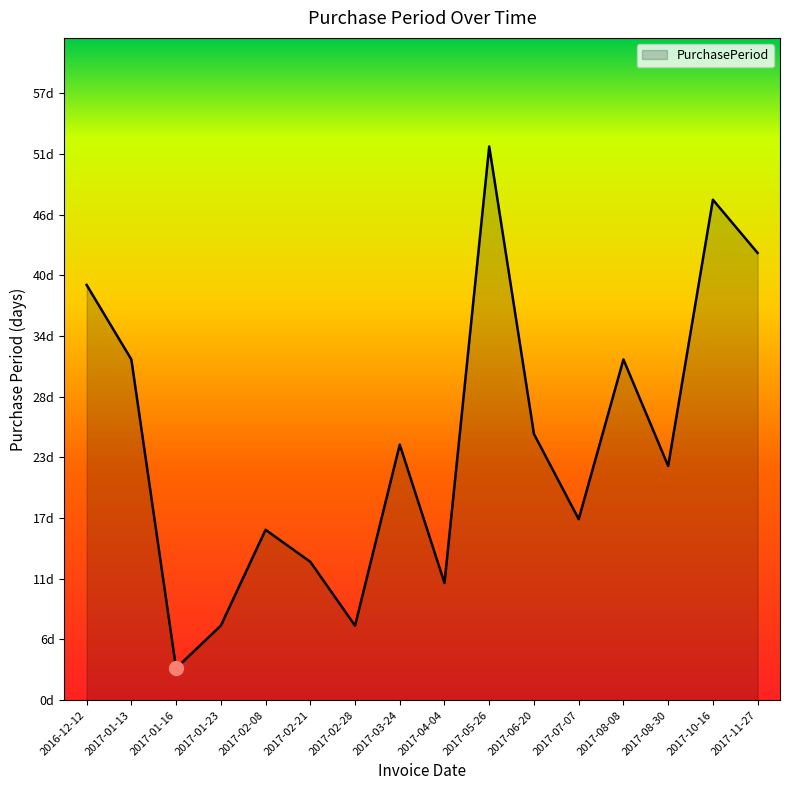

What position from the right is 2017-01-23?

13